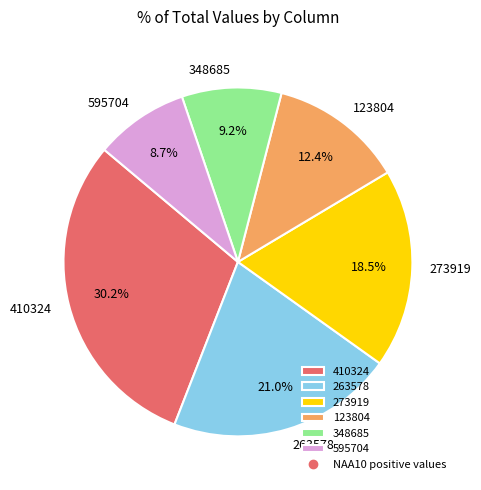

How many slices are in this pie chart?

6